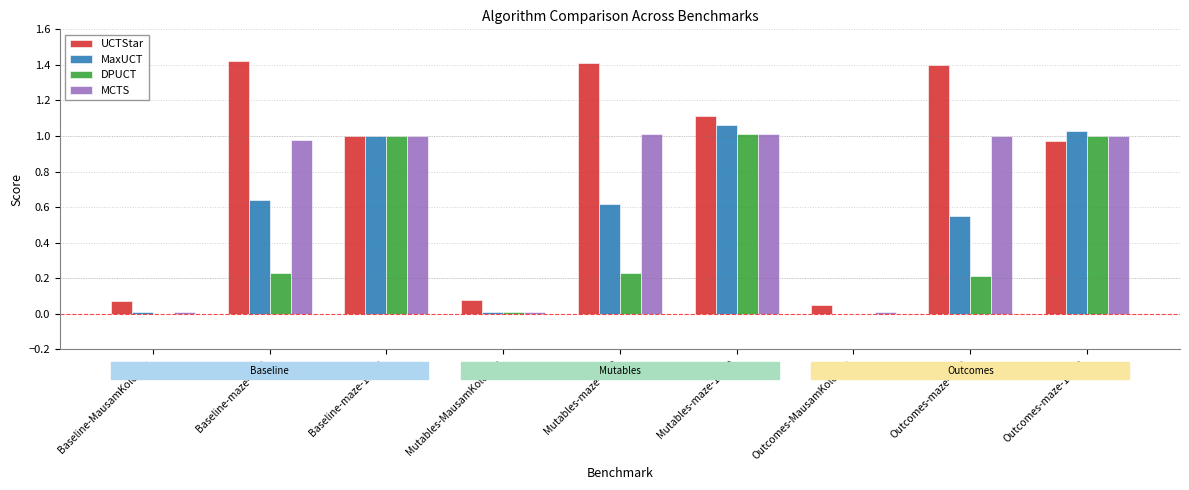

Are the bars grouped side by side (vs. stacked)?

Yes